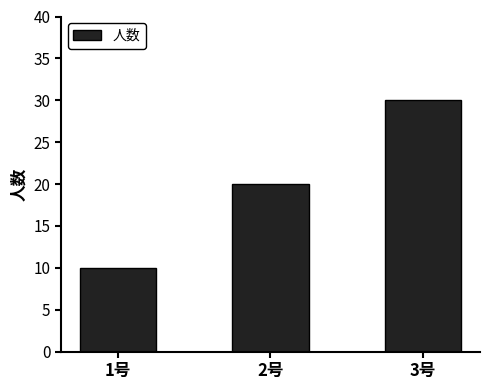

What is the sum of all values?

60